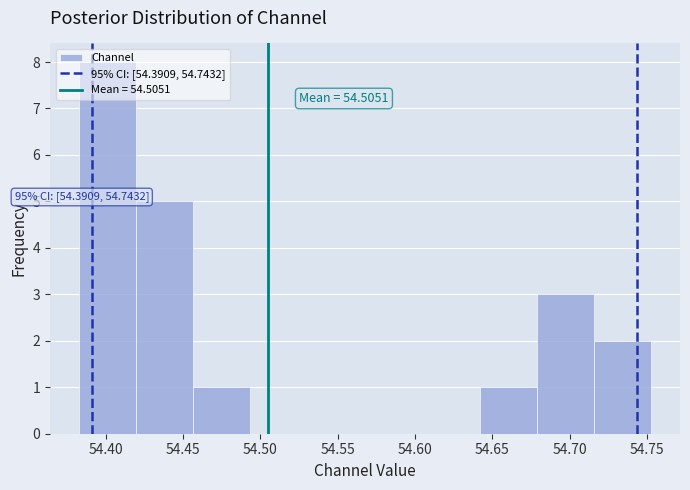

Which range on the x-axis has the tallest bar?

54.380 to 54.420